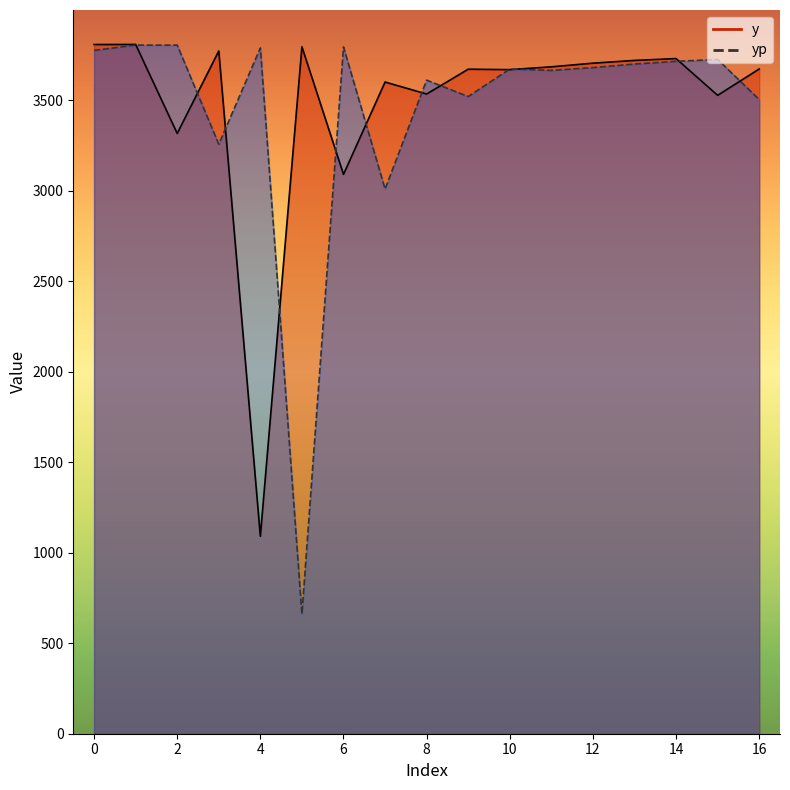

Reading left to right, what are all the values shown in this chart?

y: 0=3807.2	1=3807.5	2=3315.9	3=3771.4	4=1090.7	5=3794.4	6=3089.9	7=3599.9	8=3533.7	9=3670.9	10=3668.4	11=3683.9	12=3704.1	13=3719.3	14=3729.5	15=3526.5	16=3672.1
yp: 0=3774.7	1=3803.8	2=3803.8	3=3256.4	4=3788.4	5=661.0	6=3793.9	7=3008.8	8=3610.4	9=3519.7	10=3671.7	11=3664.3	12=3679.8	13=3699.3	14=3714.2	15=3724.8	16=3503.2